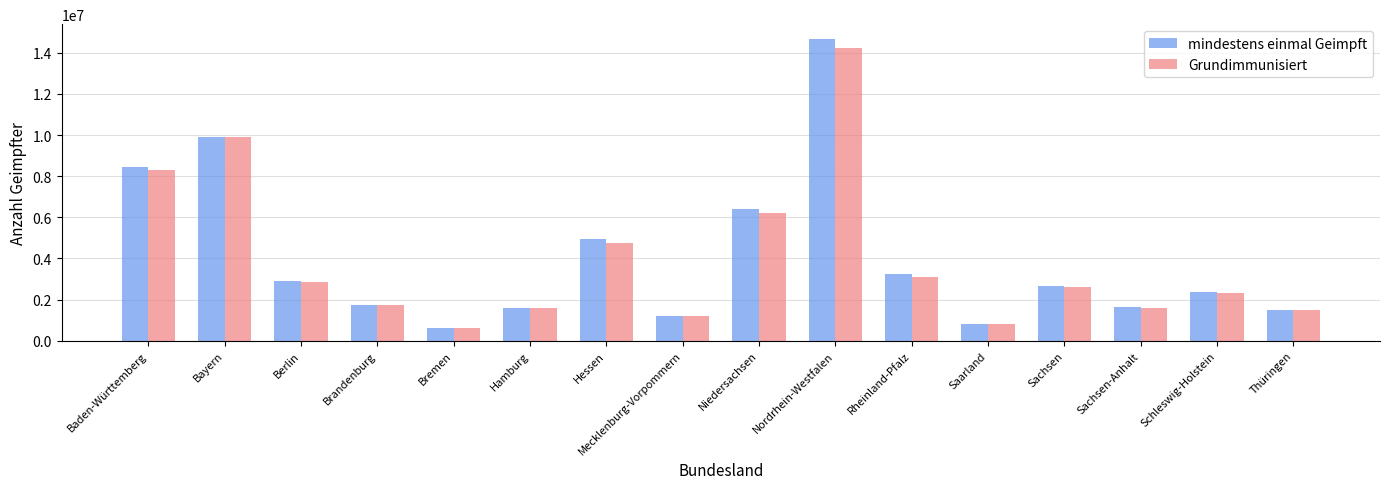

What is the label of the 15th bar from the right?

Bayern